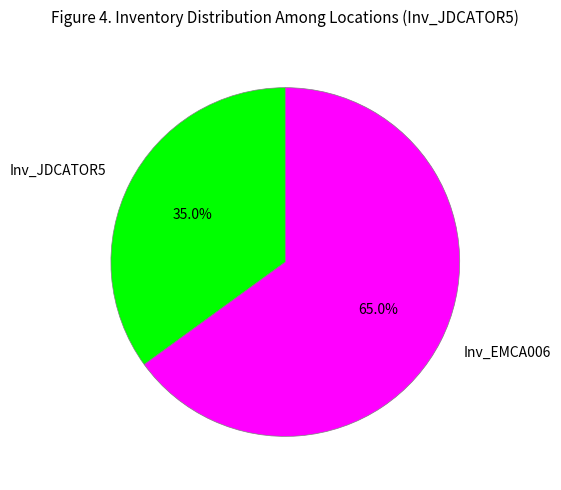

What is the smallest slice in the pie chart?

Inv_JDCATOR5